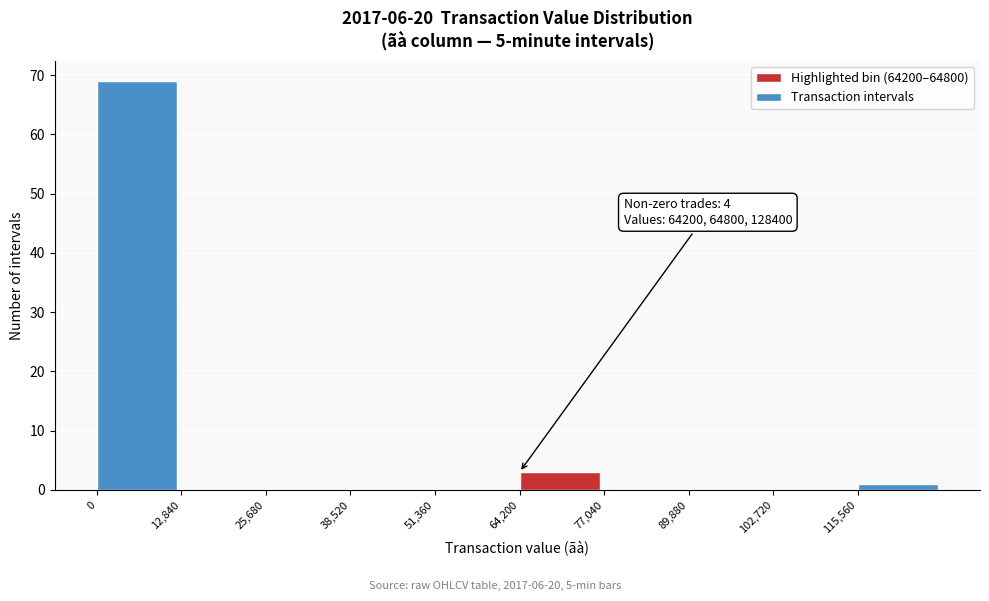

Which range on the x-axis has the tallest bar?

0 to 12000